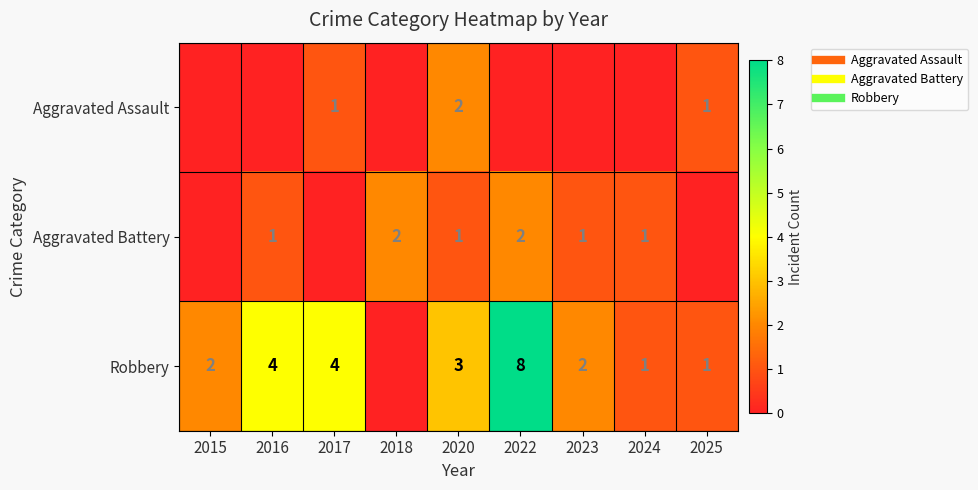

Which label corresponds to the smallest value in the chart?

2015